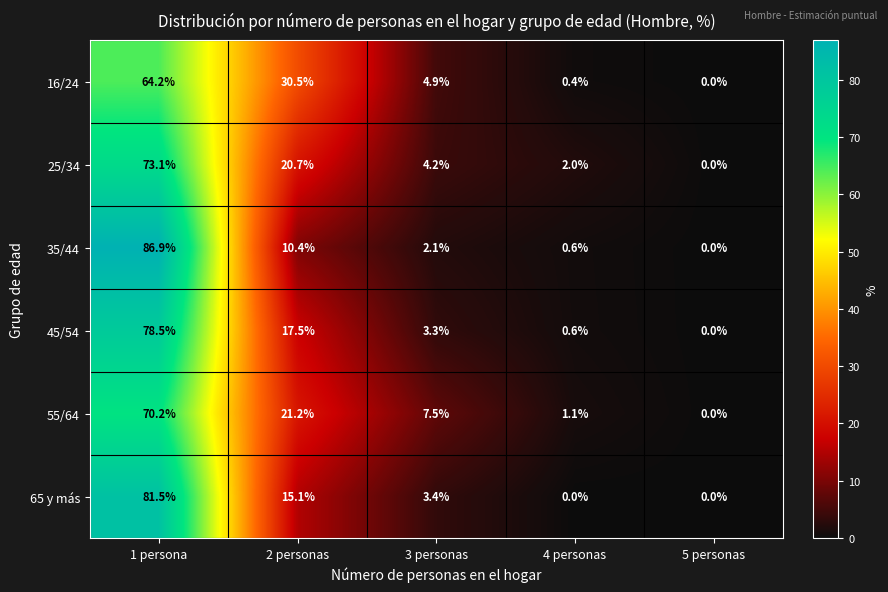

Reading left to right, extract all data points from this chart.

16/24: 1 persona=64.2	2 personas=30.5	3 personas=4.9	4 personas=0.4	5 personas=0.0
25/34: 1 persona=73.1	2 personas=20.7	3 personas=4.2	4 personas=2.0	5 personas=0.0
35/44: 1 persona=86.9	2 personas=10.4	3 personas=2.1	4 personas=0.6	5 personas=0.0
45/54: 1 persona=78.5	2 personas=17.5	3 personas=3.3	4 personas=0.6	5 personas=0.0
55/64: 1 persona=70.2	2 personas=21.2	3 personas=7.5	4 personas=1.1	5 personas=0.0
65 y más: 1 persona=81.5	2 personas=15.1	3 personas=3.4	4 personas=0.0	5 personas=0.0